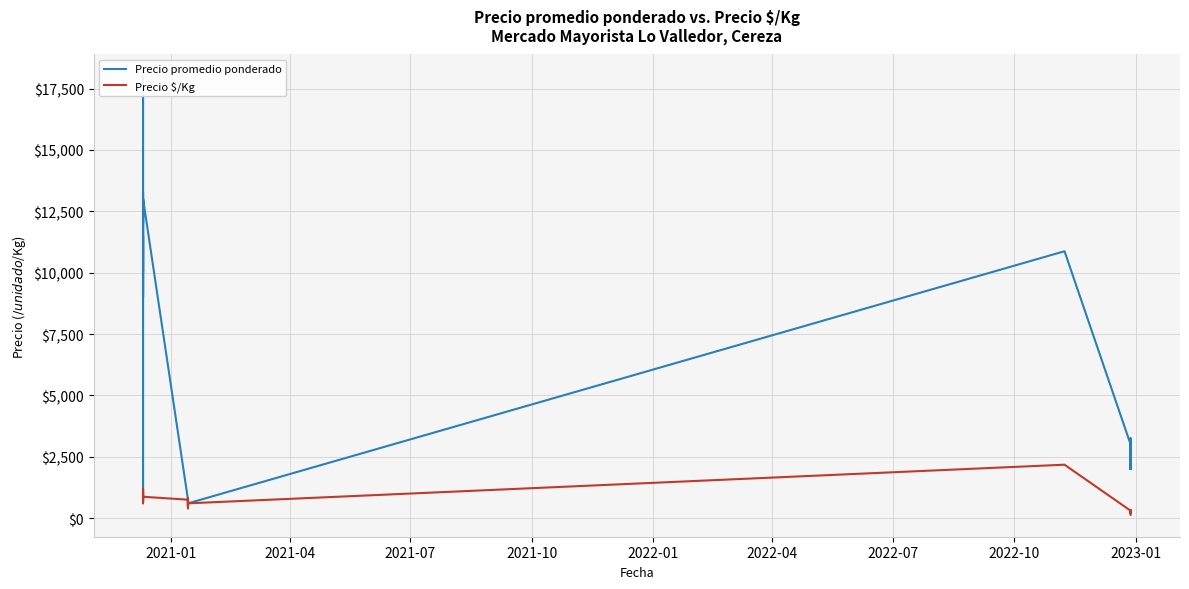

How many data points in Precio promedio ponderado are above 3000?

14